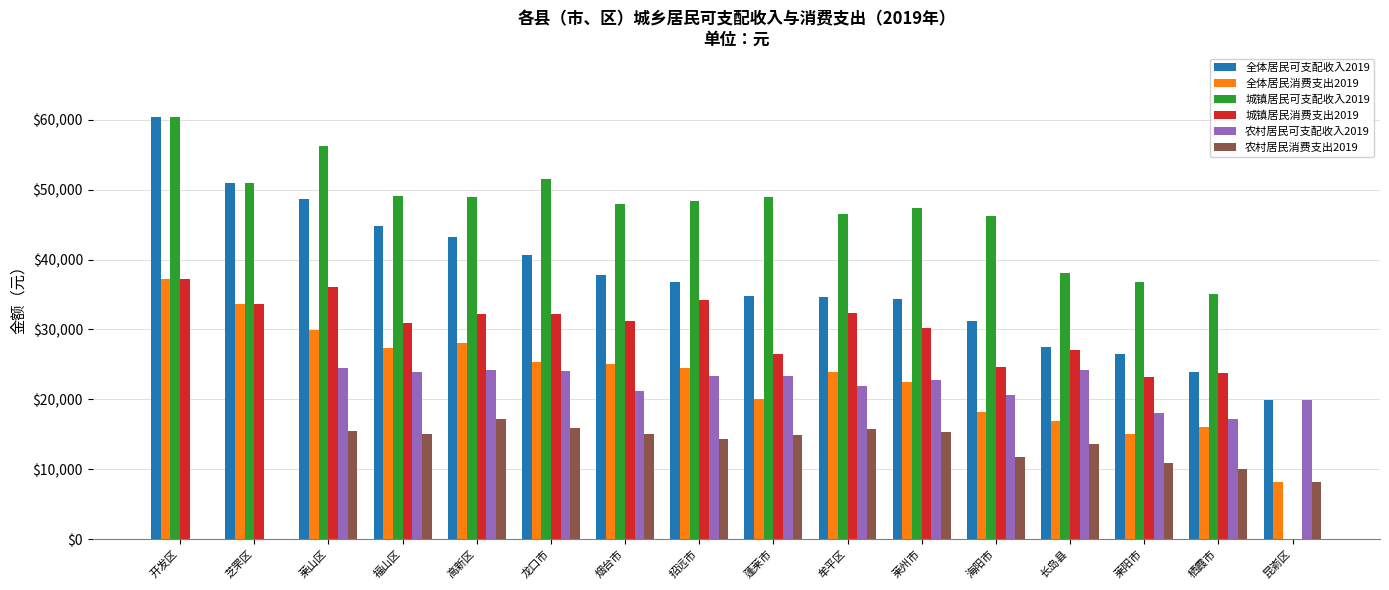

The value of 农村居民消费支出2019 at 招远市 is 23289.4. True or false?

False